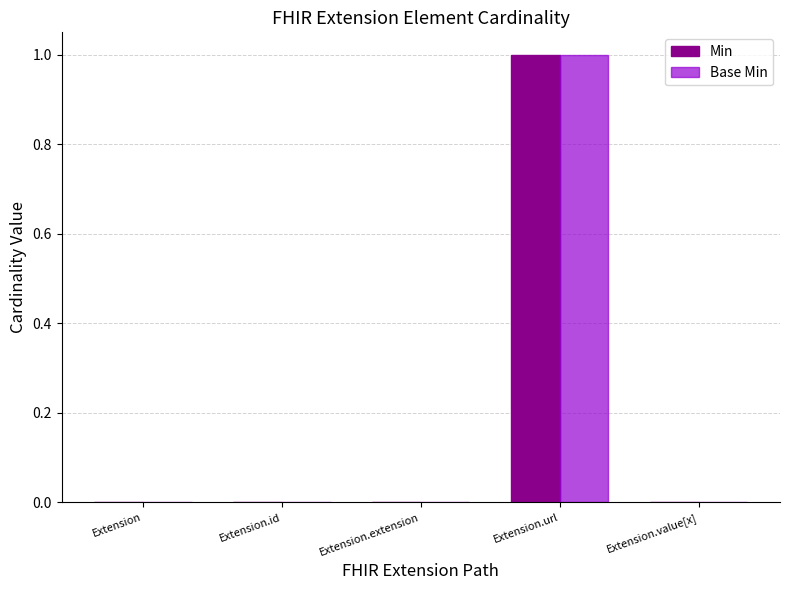

True or false: Min has a value of 0 at Extension.value[x].

True